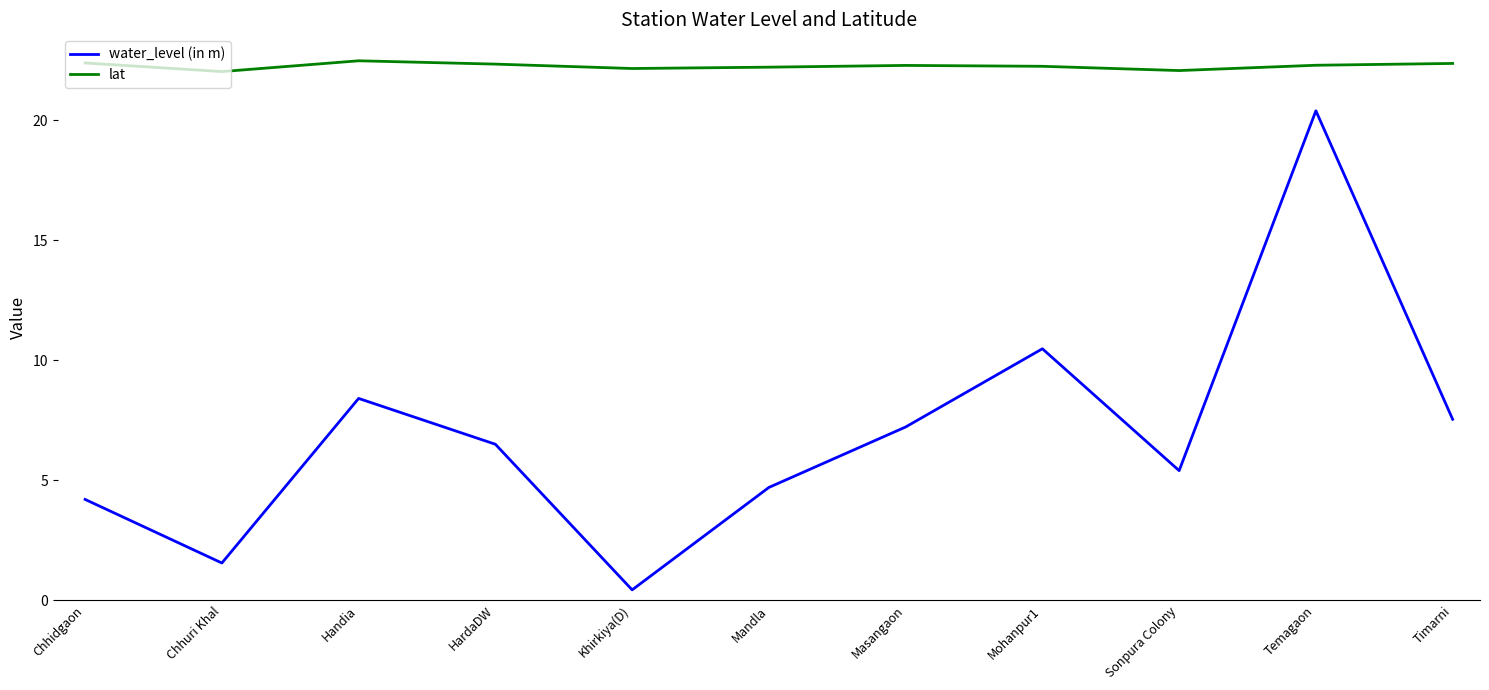

What is the average value of the lat series?

22.3